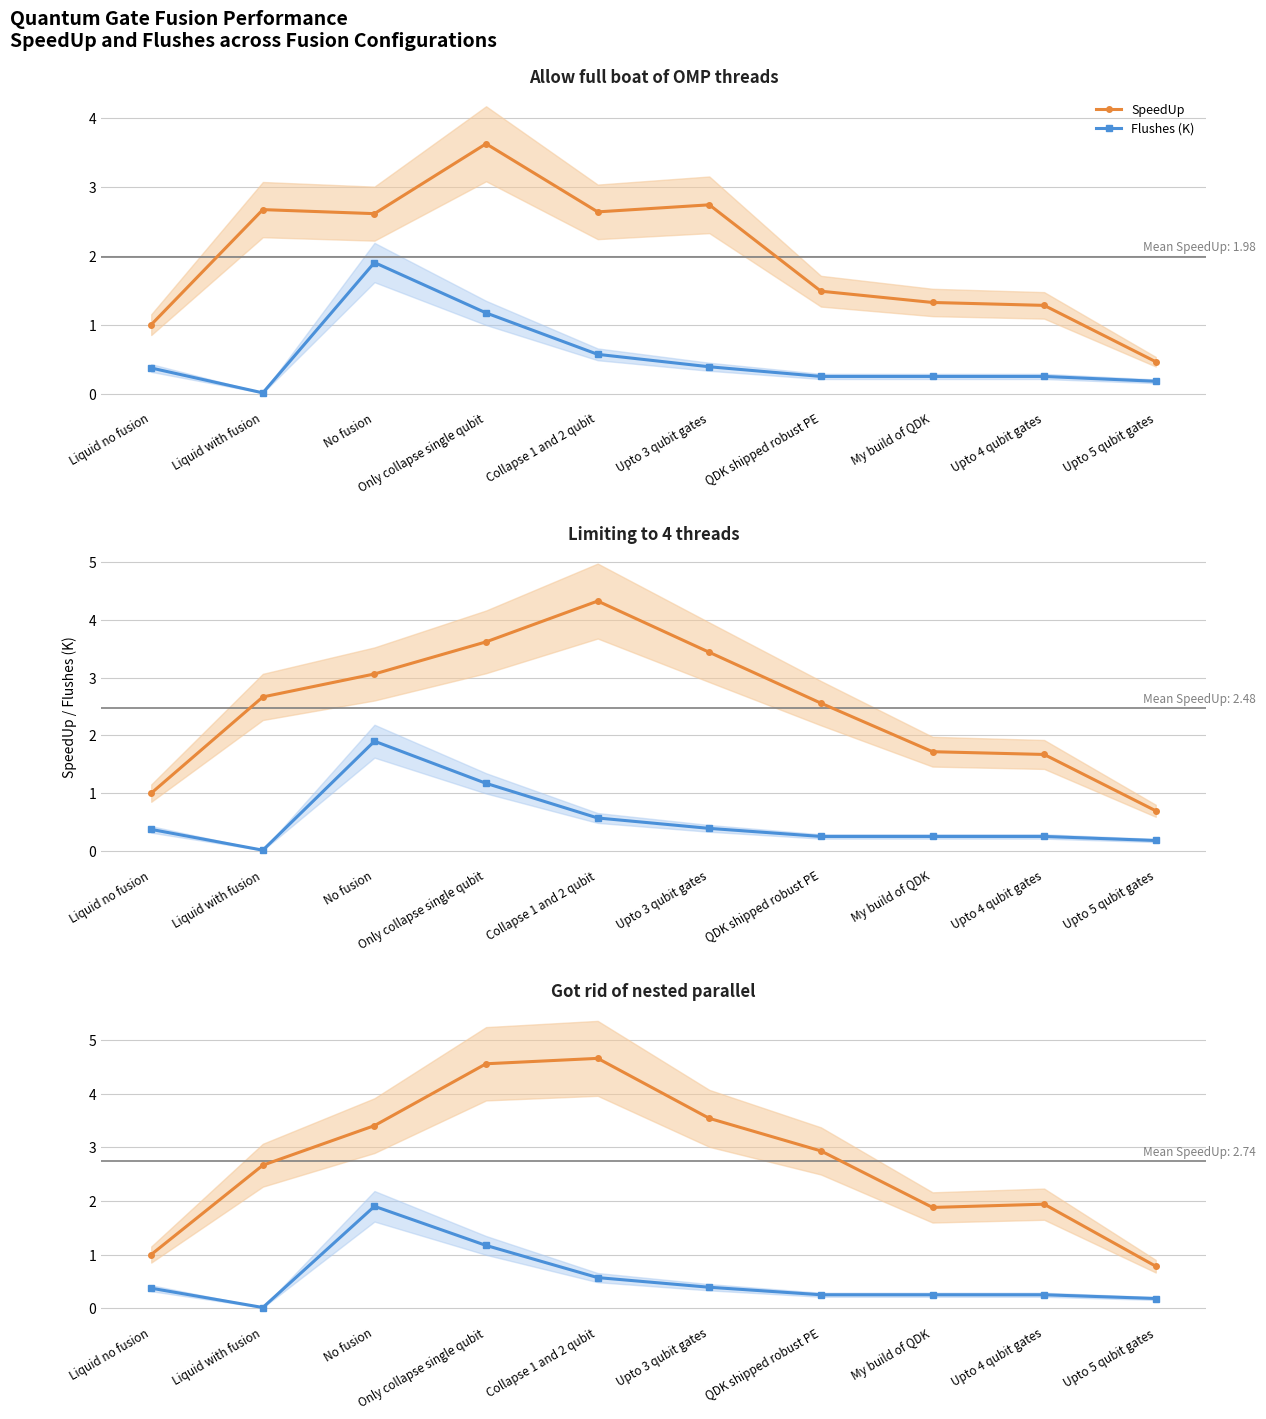

What is the sum of all Flushes (K) values?

5.3